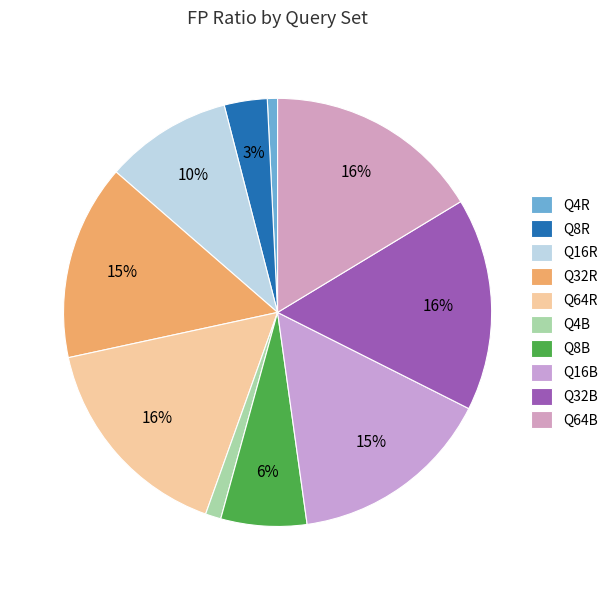

To the nearest percent, what is the combined percentage of Q16R and Q64R?

26%